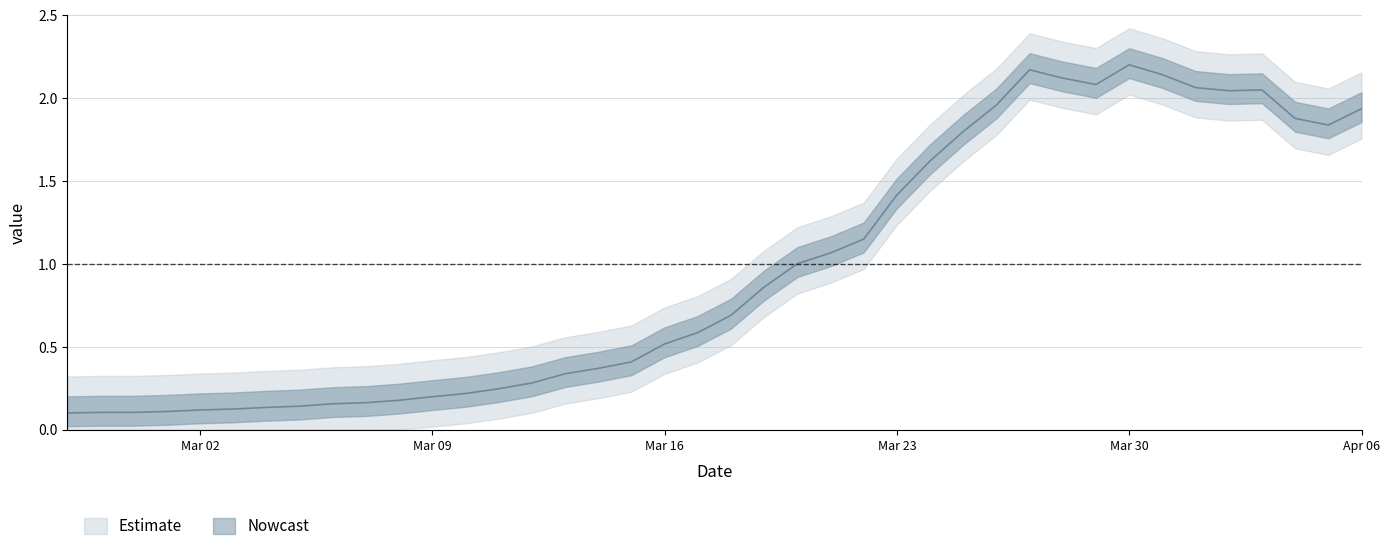

What is the difference between the maximum and minimum values?

2.1